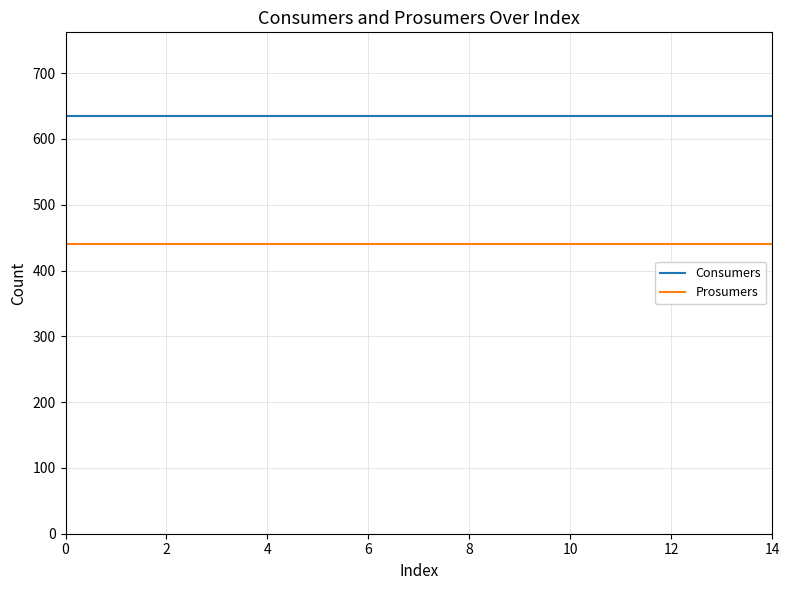

What is the average value of the Consumers series?

635